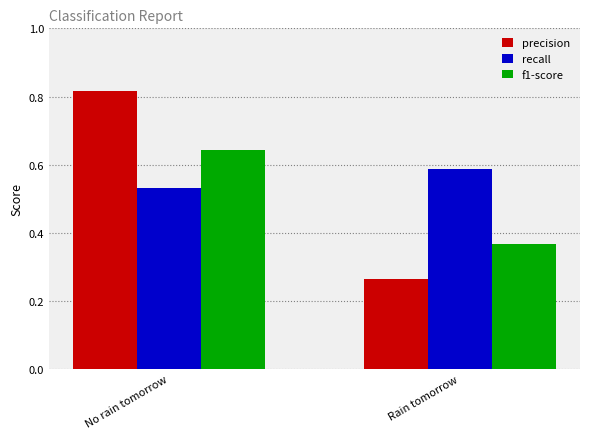

What position from the right is Rain tomorrow?

1